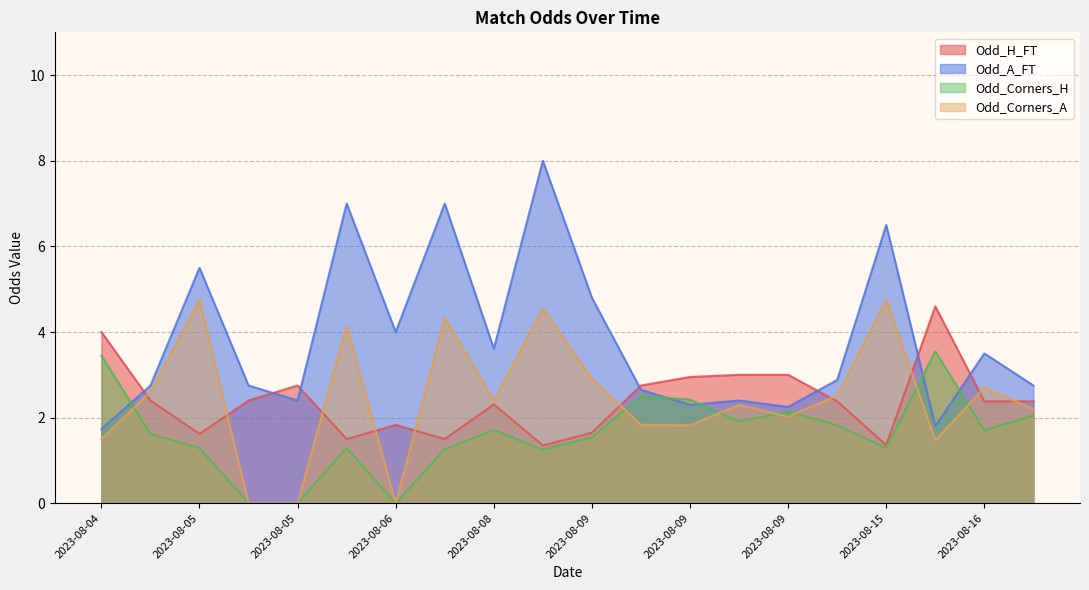

What is the difference between the second highest and minimum values in the Odd_Corners_A series?

4.8